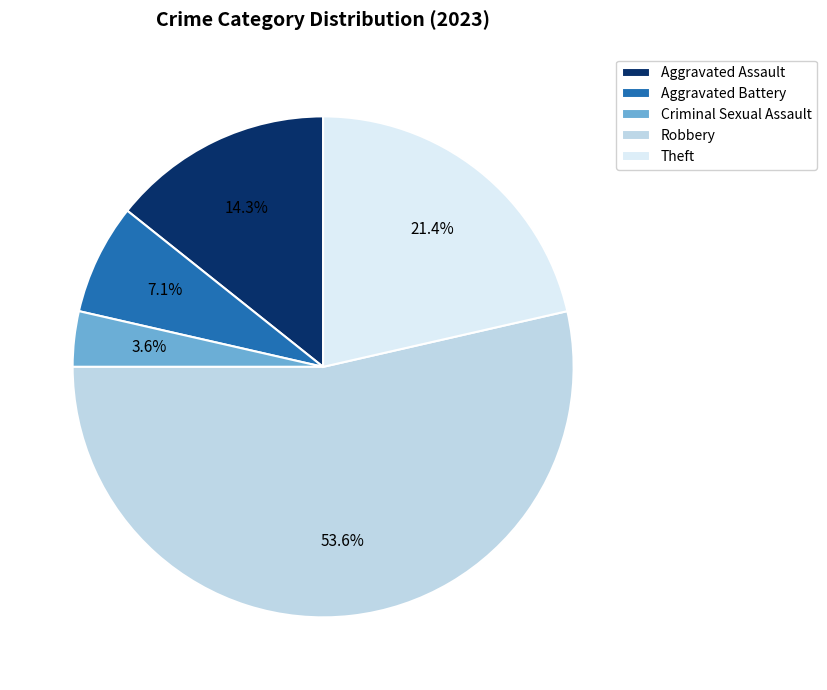

Which slice is the smallest?

Criminal Sexual Assault